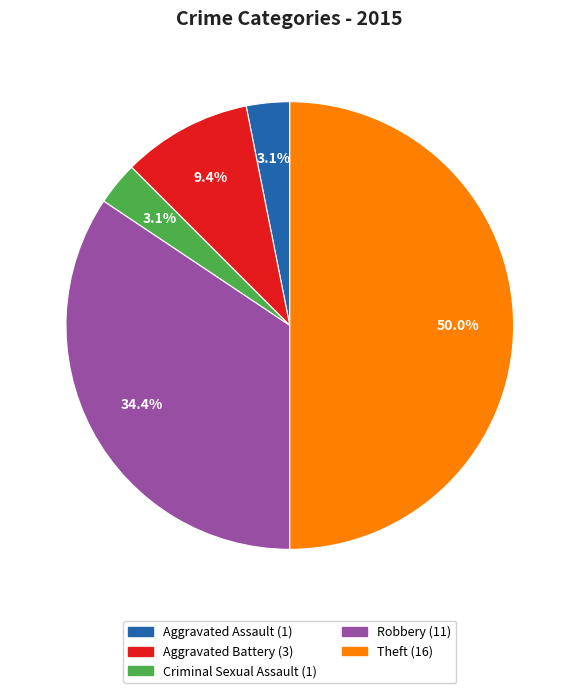

To the nearest percent, what is the difference between the largest and smallest slice percentages?

47%